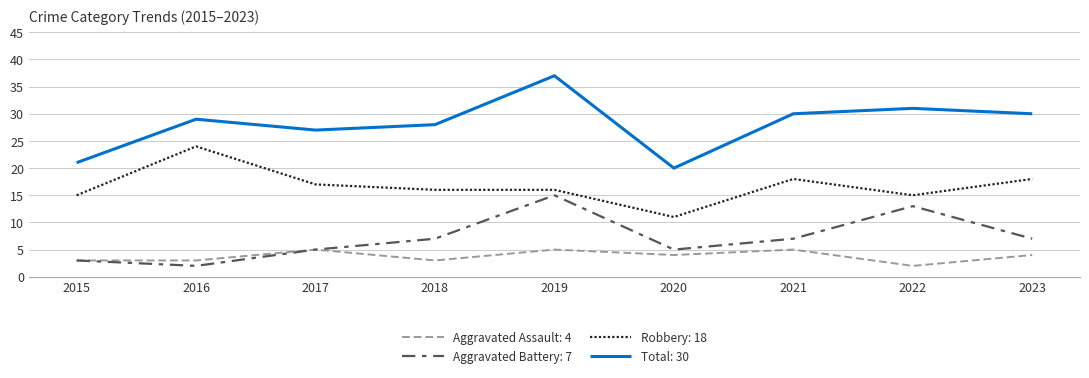

At 2018, list the series in order from largest to smallest.

Total: 30, Robbery: 18, Aggravated Battery: 7, Aggravated Assault: 4